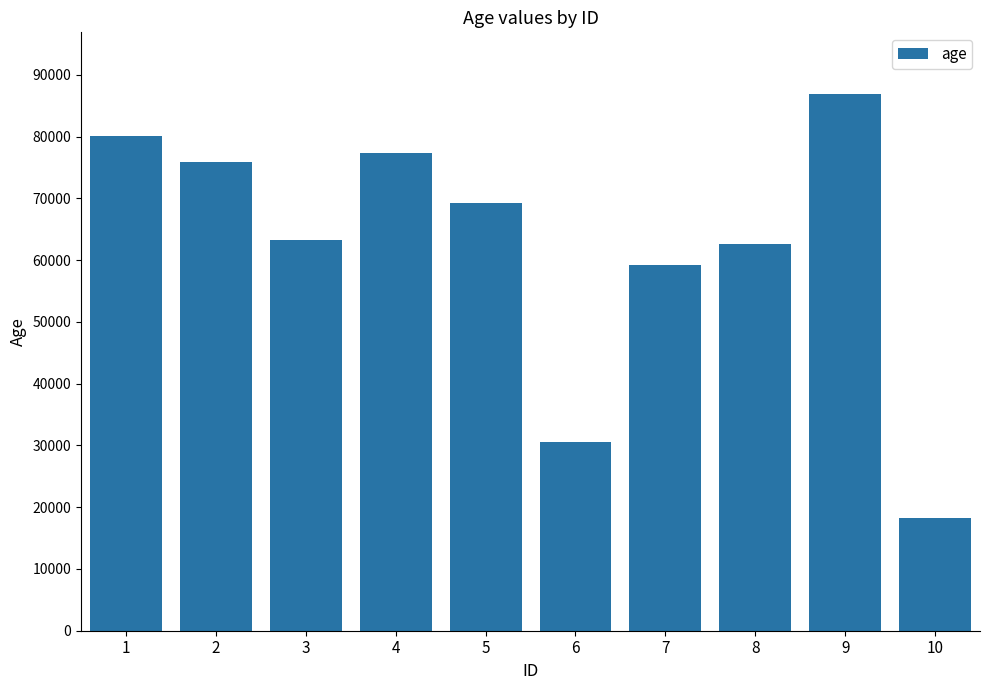

Reading right to left, extract all data points from this chart.

18178	86900	62704	59260	30600	69260	77288	63280	75955	80068